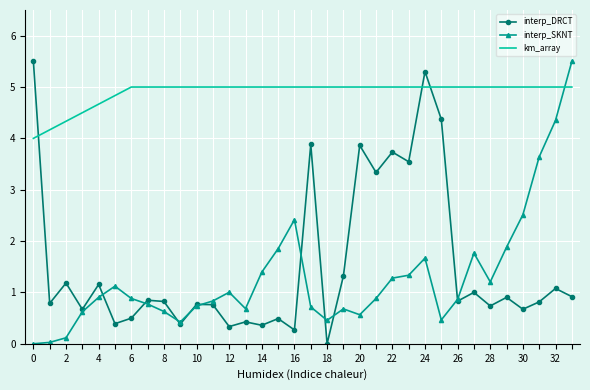

Which series has the largest total across all categories?

km_array